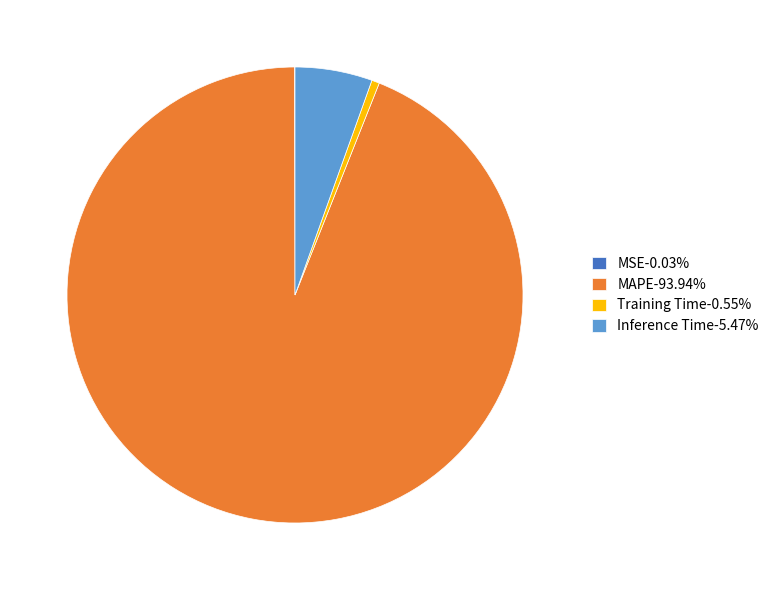

Does Training Time-0.55% represent more than half of the total?

No